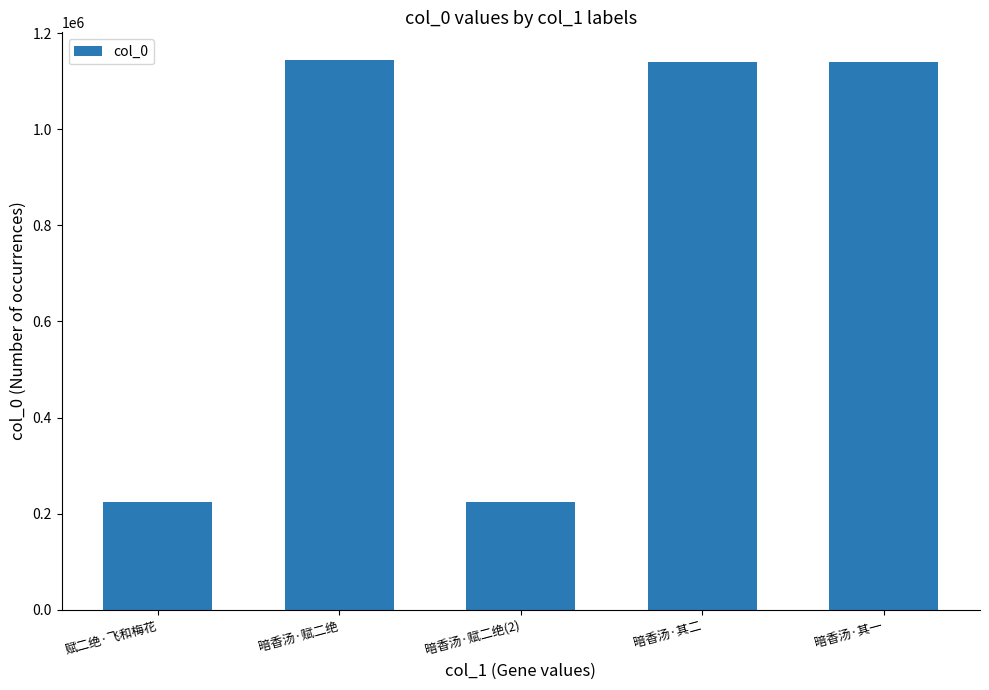

What is the difference between the values at 暗香汤·其一 and 暗香汤·赋二绝(2)?

915099